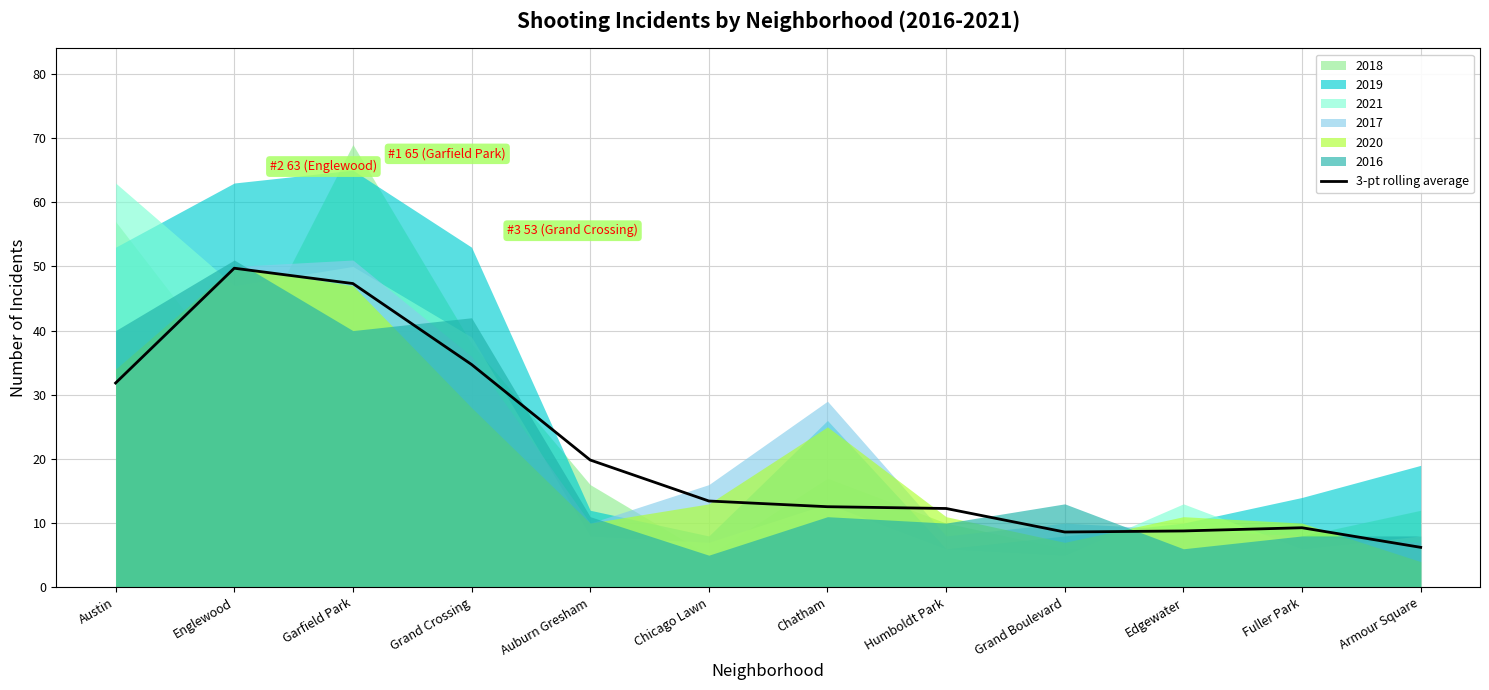

True or false: there are more than 2 points higher than both neighbors.

False